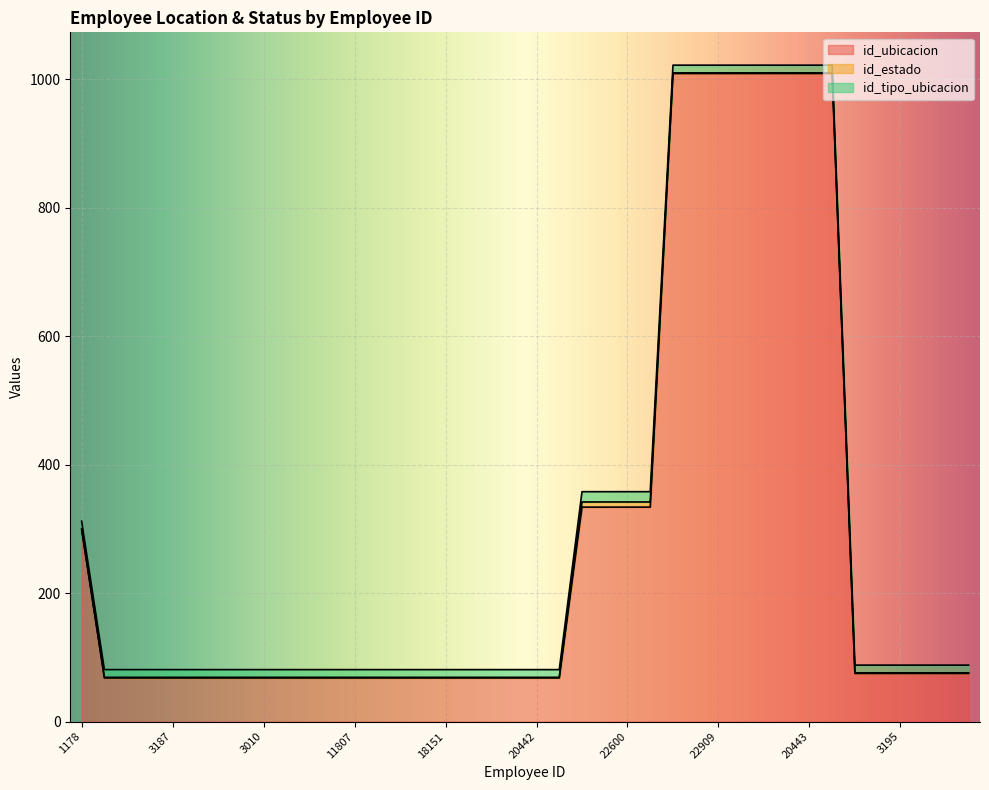

True or false: id_tipo_ubicacion and id_ubicacion cross at least once.

False